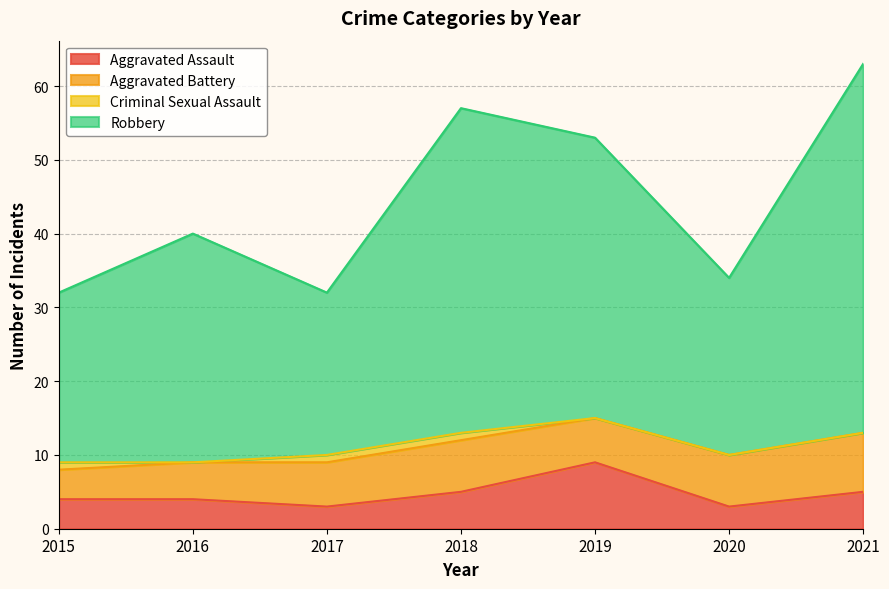

Is it true that Robbery equals 12 at 2017?

False